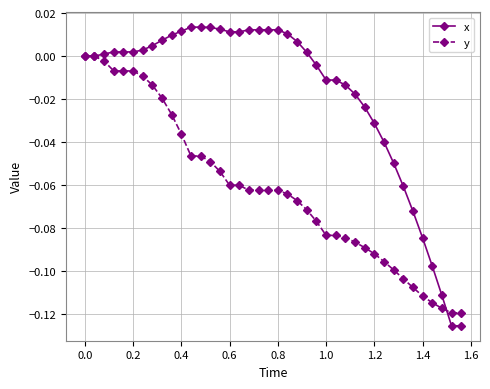

Which series has the largest total across all categories?

x